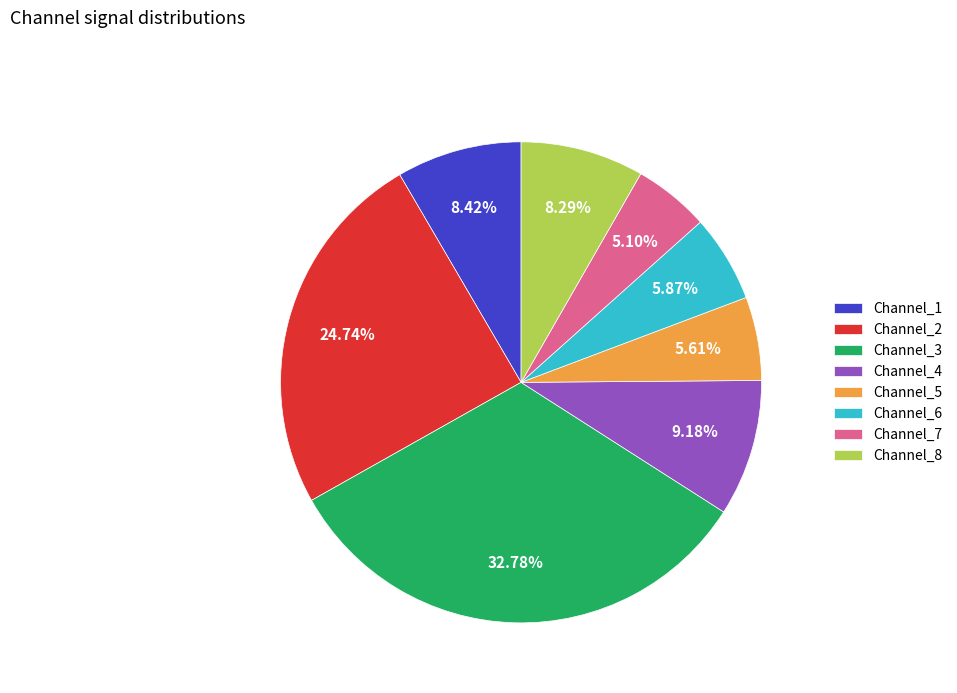

Count the number of slices in the pie.

8